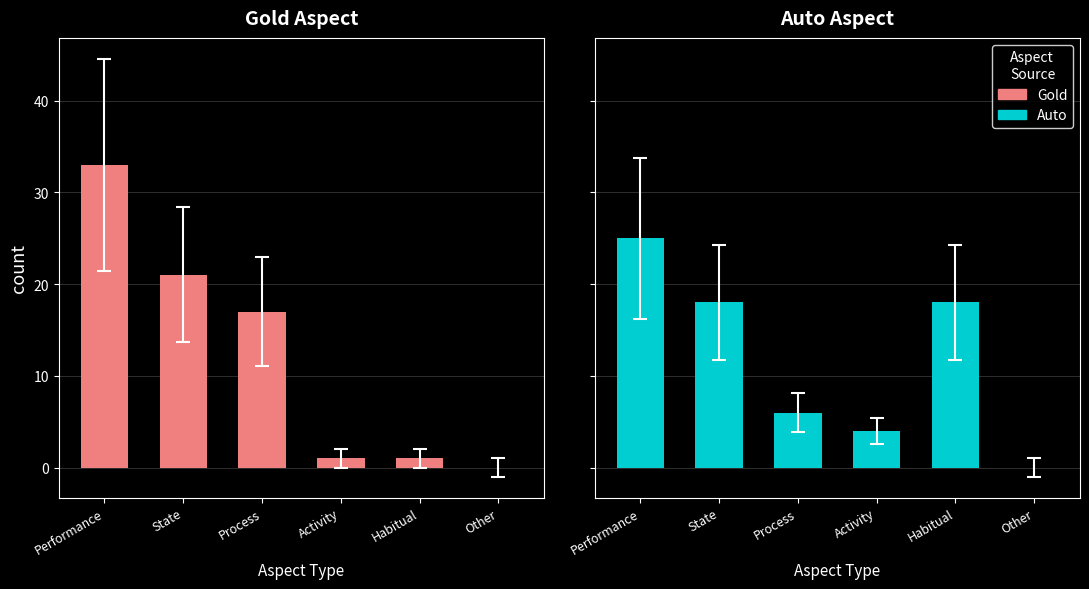

What is the difference between the highest and lowest values at Performance?

8